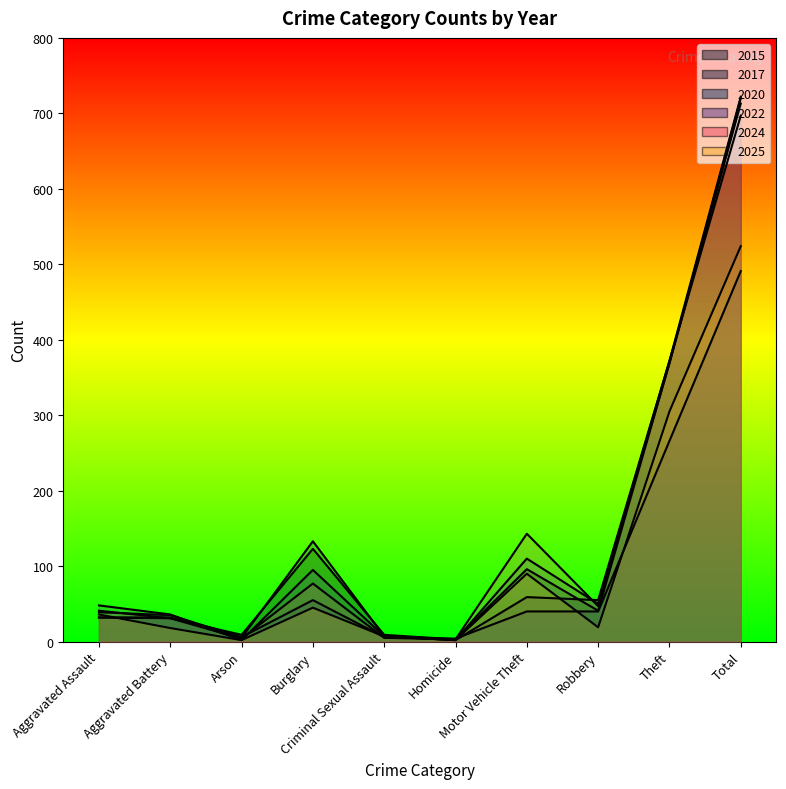

Which series has the largest total across all categories?

2022